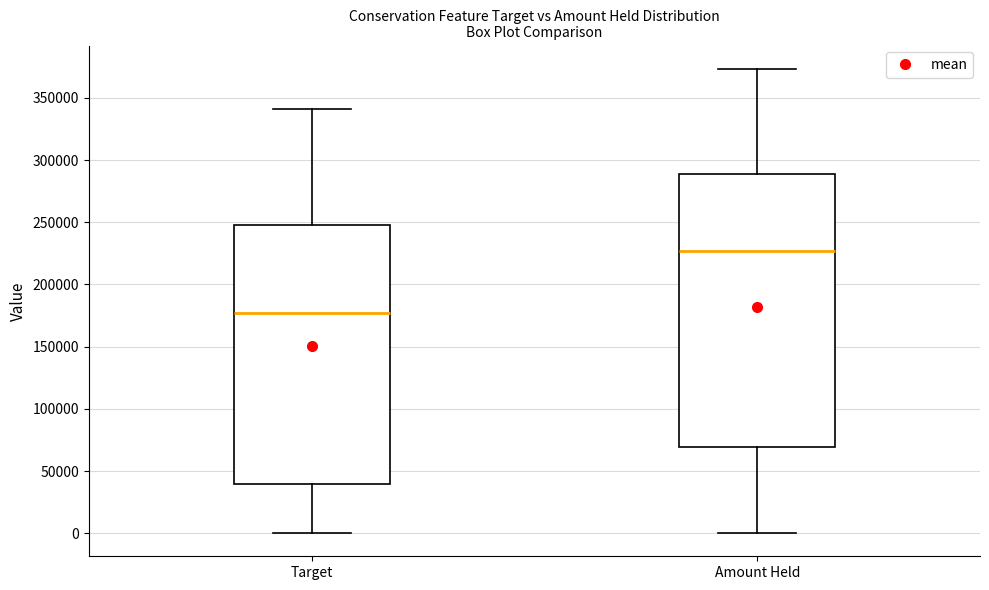

Reading left to right, read every box against the y-axis: the position of its median line, the range the box covers, and the ends of its whiskers. The values are not printed on the chart, so give them approximately, as read against the axis.

Target: median 175000, box 40000 to 250000, whiskers 0 to 340000
Amount Held: median 225000, box 70000 to 290000, whiskers 0 to 375000